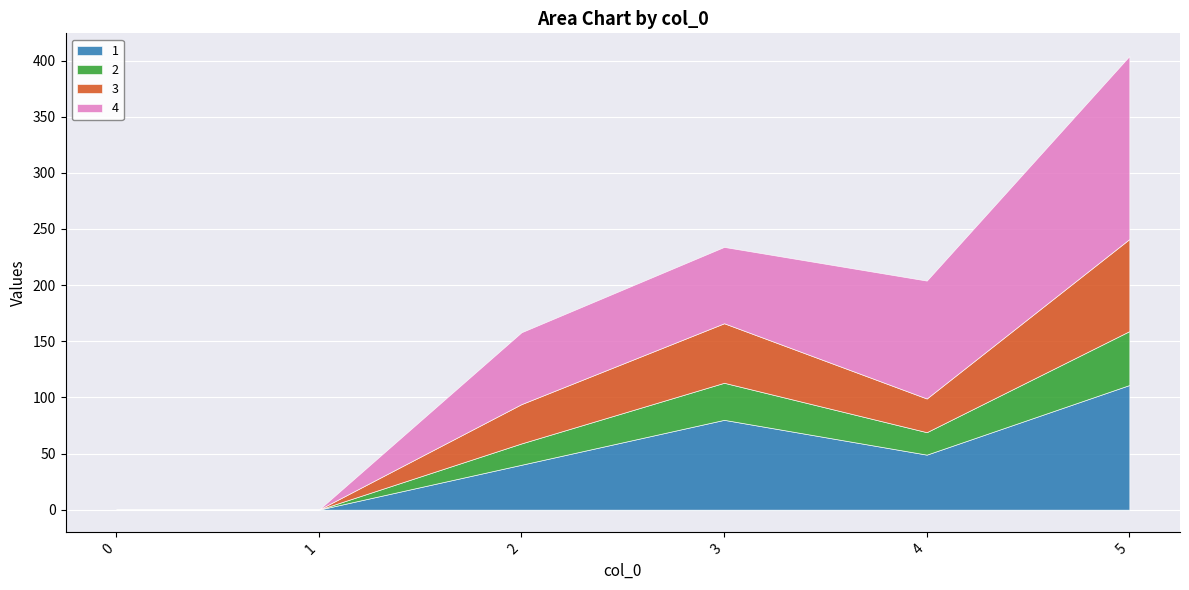

Reading left to right, what are all the values shown in this chart?

1: 0=0	1=0	2=40	3=80	4=49	5=111
2: 0=0	1=0	2=19	3=33	4=20	5=48
3: 0=0	1=0	2=35	3=53	4=30	5=82
4: 0=0	1=0	2=64	3=68	4=105	5=163